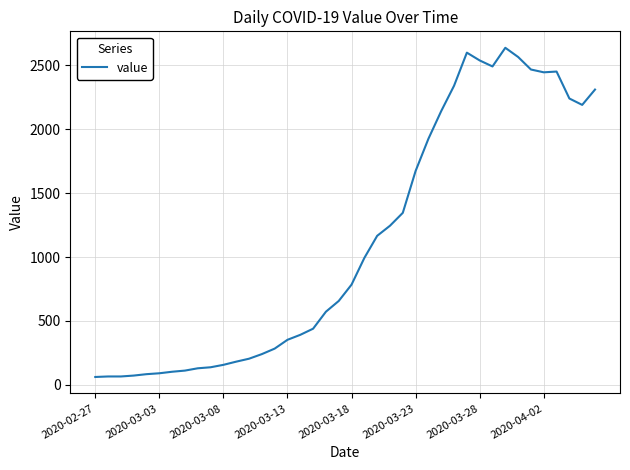

What is the smallest value displayed?

61